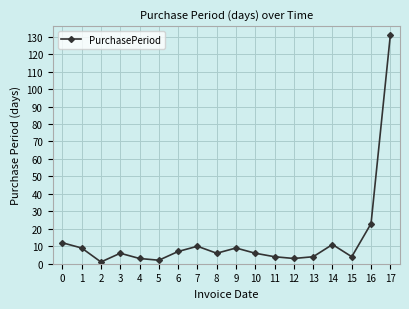

What is the difference between the maximum and second lowest values?

129